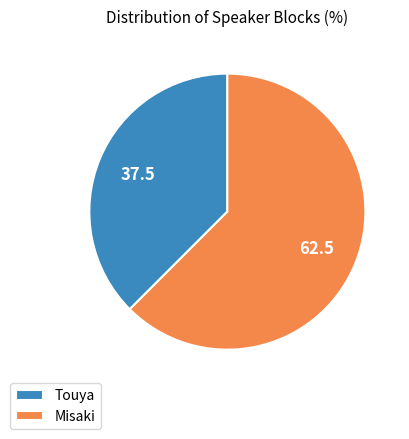

Is it true that Misaki is 62% of the pie?

True